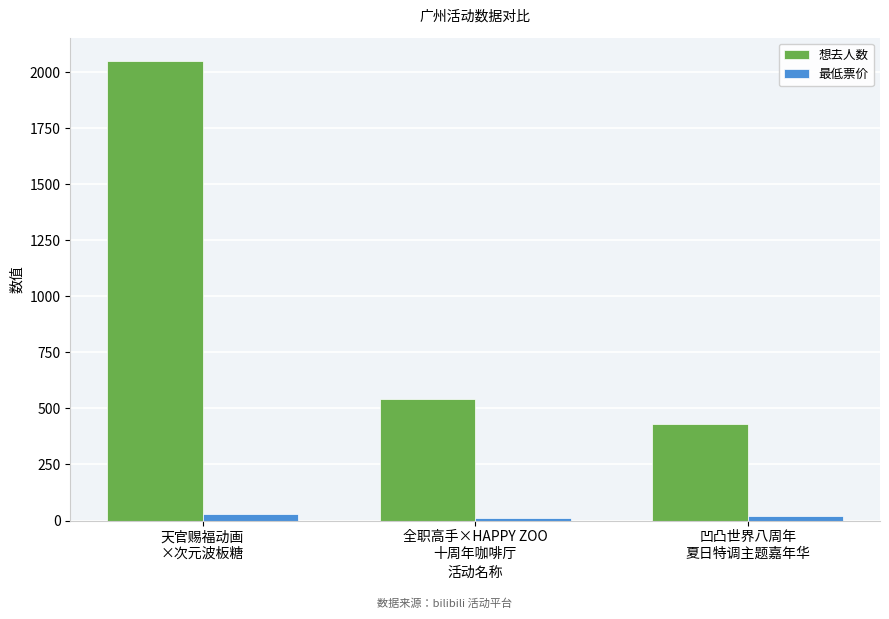

Between 天官赐福动画
×次元波板糖 and 凹凸世界八周年
夏日特调主题嘉年华, which series saw the biggest shift?

想去人数